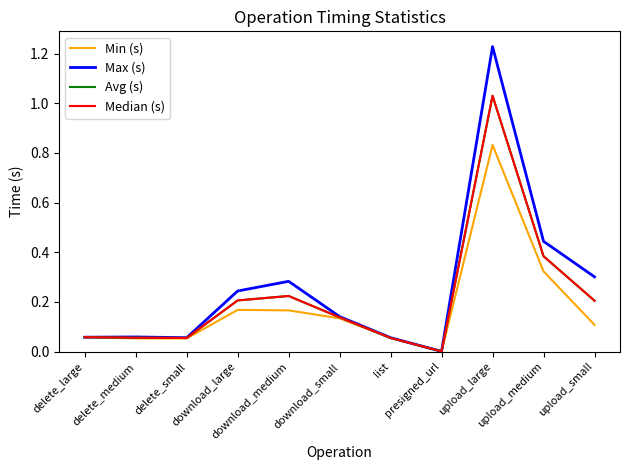

Which series has the largest range (max minus min)?

Max (s)